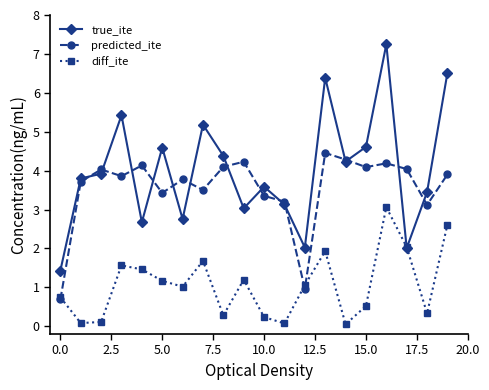

What is the maximum value for true_ite?

7.2